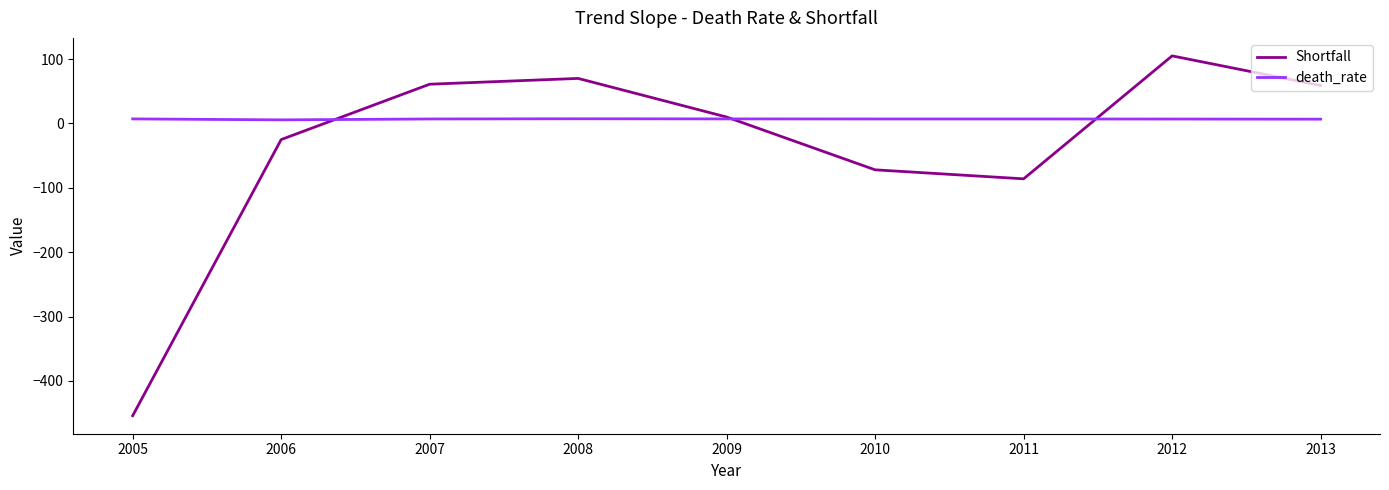

What is the sum of the Shortfall values at 2007 and 2013?

120.0